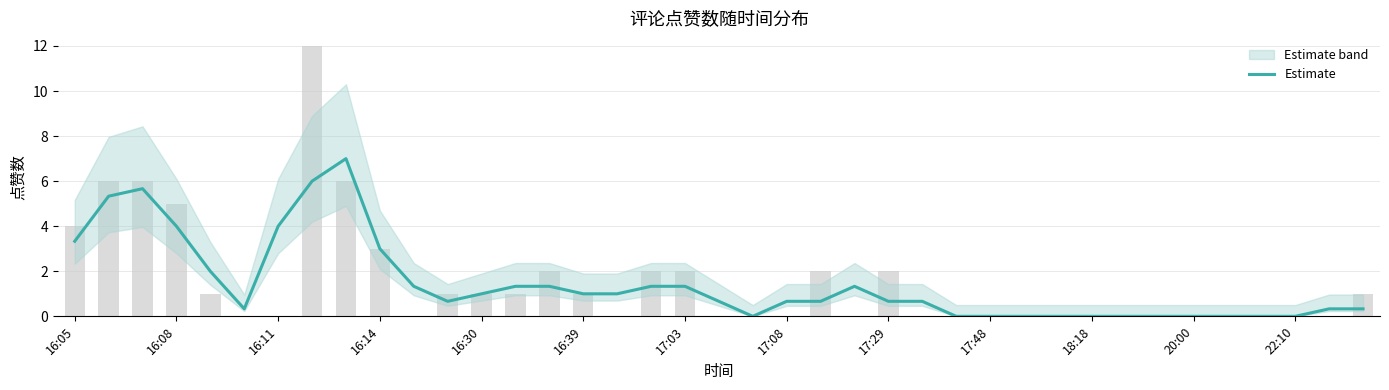

The value at 16:05 is 3.3. True or false?

True